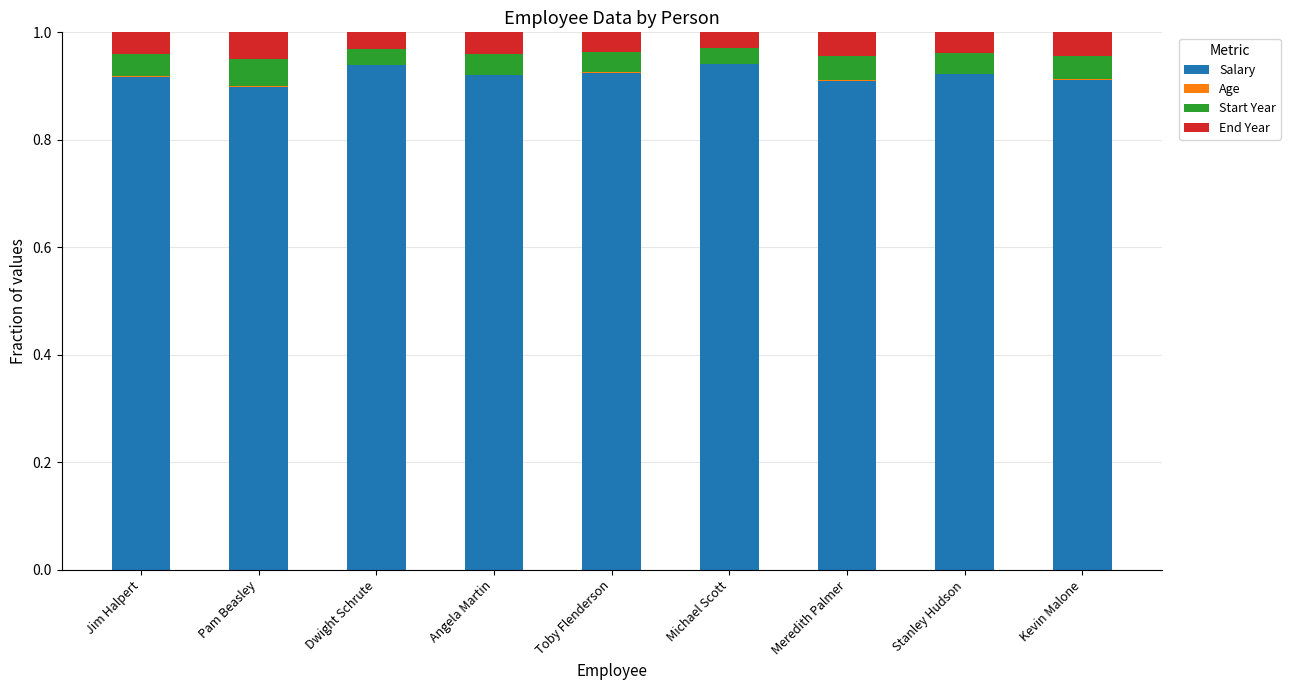

True or false: Salary has a value of 0.5 at Meredith Palmer.

False